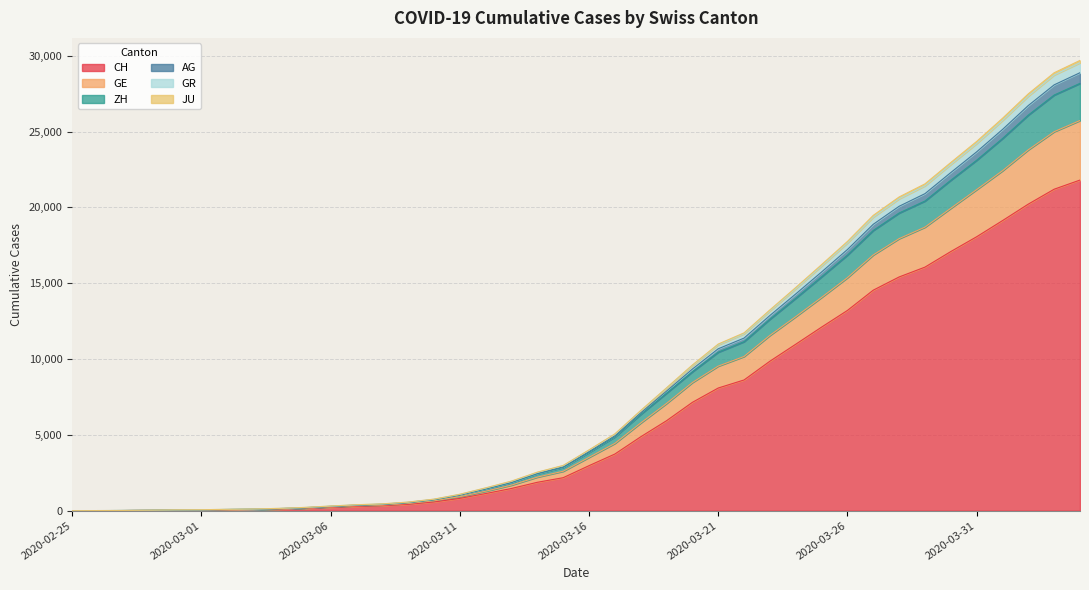

What is the maximum value for CH?

21804